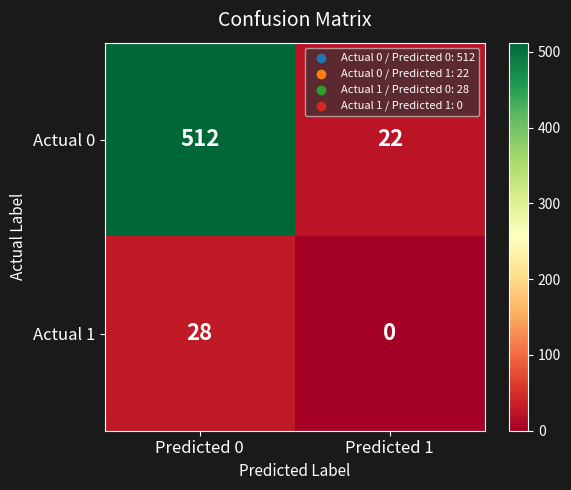

Reading right to left, what are all the values shown in this chart?

Actual 0: Predicted 1=22	Predicted 0=512
Actual 1: Predicted 1=0	Predicted 0=28